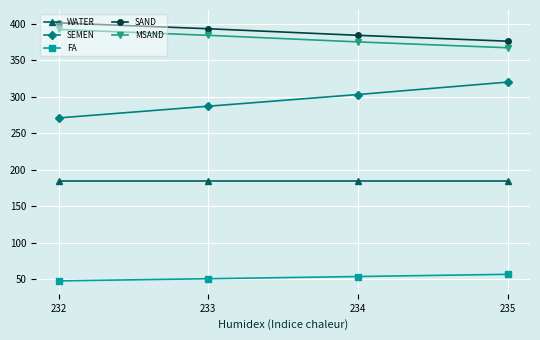

Does the chart display data point markers on the line(s)?

Yes